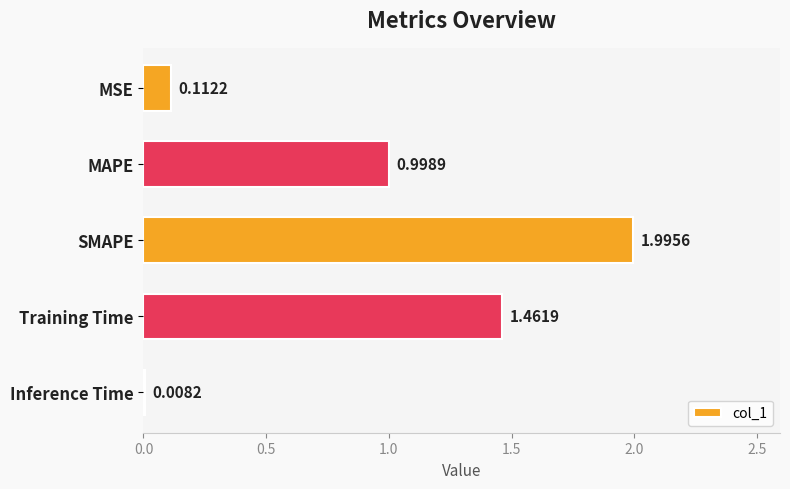

Rank the categories by value from highest to lowest.

SMAPE, Training Time, MAPE, MSE, Inference Time